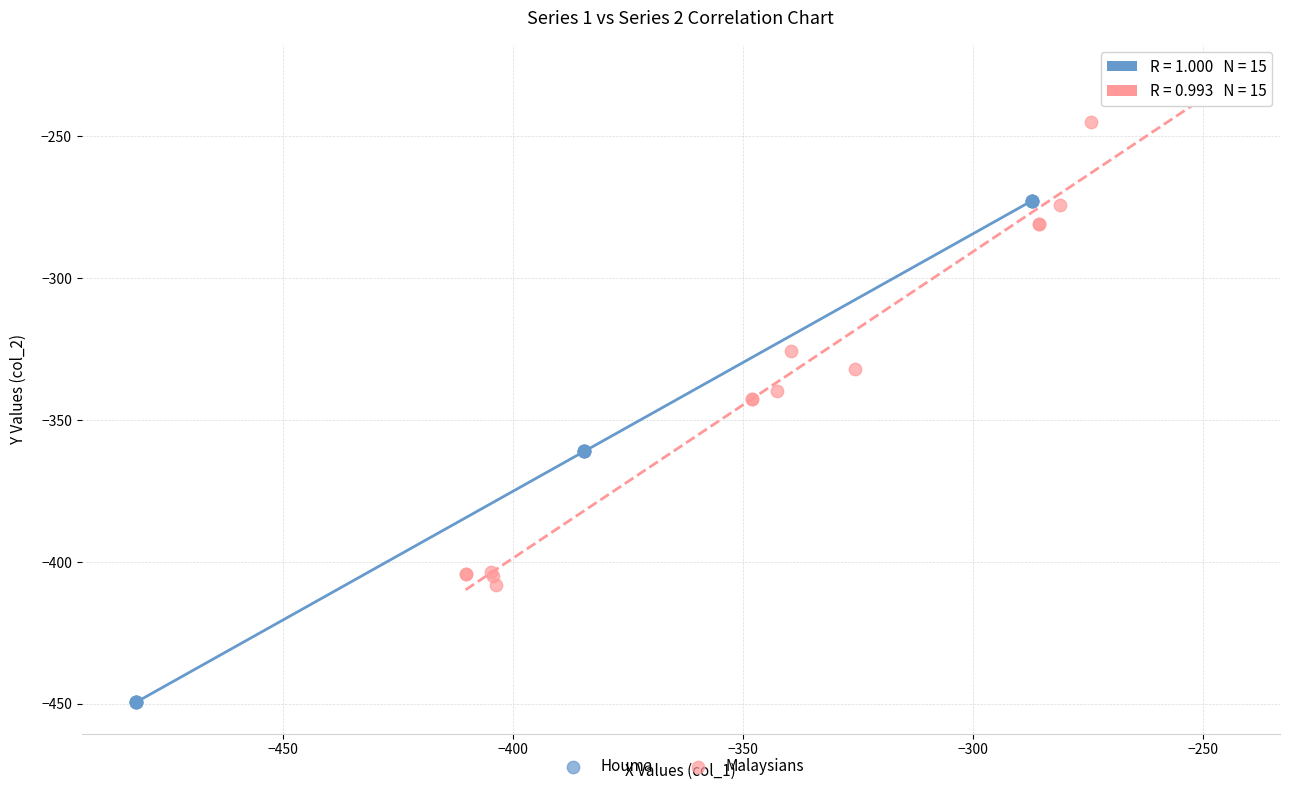

Which series reaches the minimum Y coordinate?

Houma